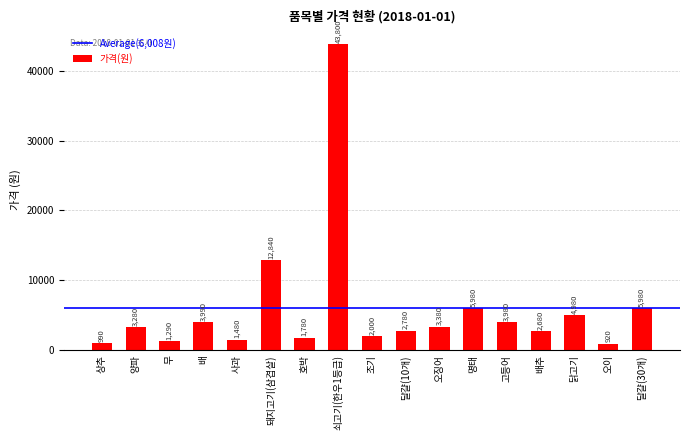

What is the change in value from 상추 to 돼지고기(삼겹살)?

+11850